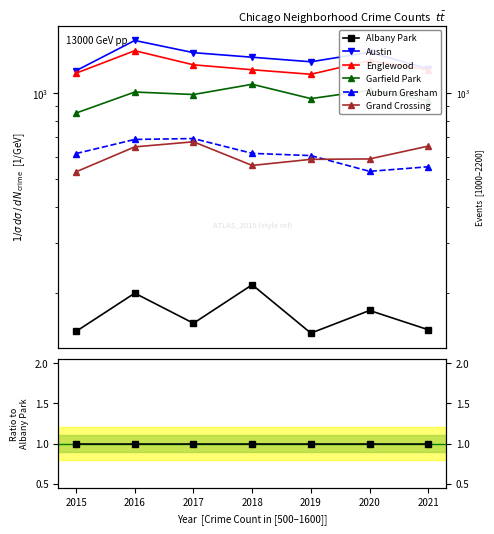

Between 2016 and 2021, which series saw the biggest shift?

Garfield Park